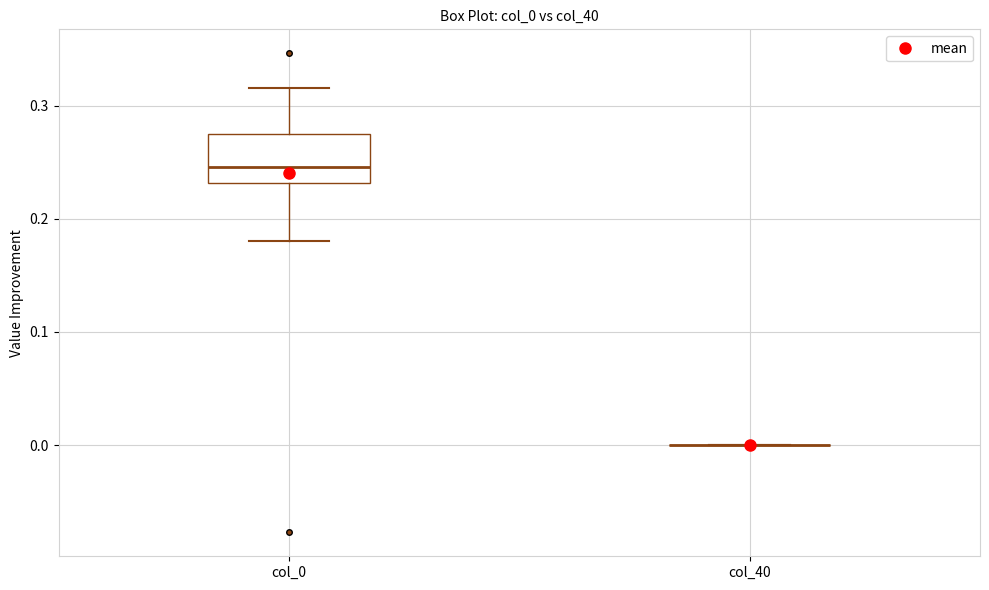

Reading left to right, read every box against the y-axis: the position of its median line, the range the box covers, and the ends of its whiskers. The values are not printed on the chart, so give them approximately, as read against the axis.

col_0: median 0.25, box 0.23 to 0.28, whiskers 0.18 to 0.32
col_40: box collapsed to a line at 0.00, whiskers 0.00 to 0.00